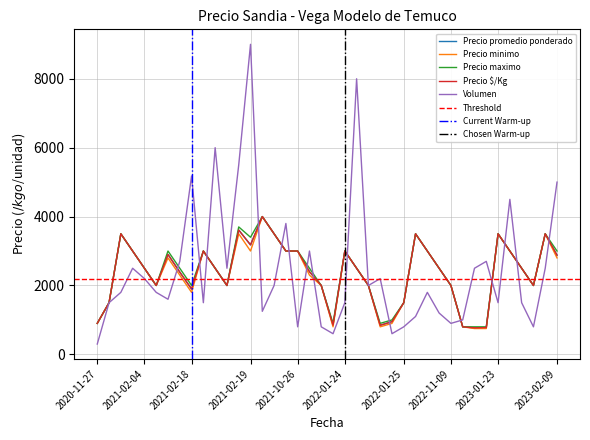

Is this an area chart (filled region under the line)?

No